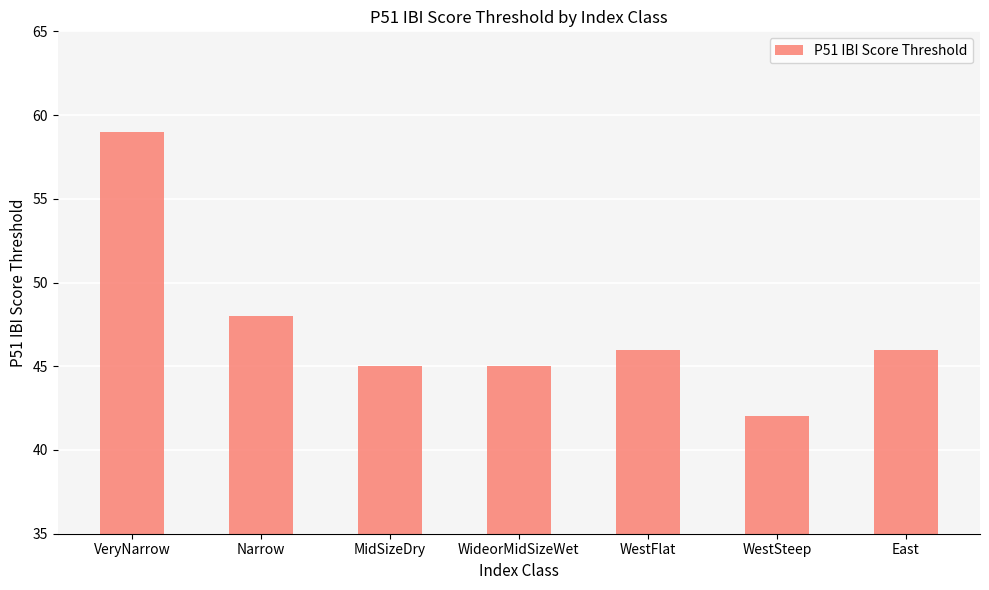

What is the minimum value shown in the chart?

42